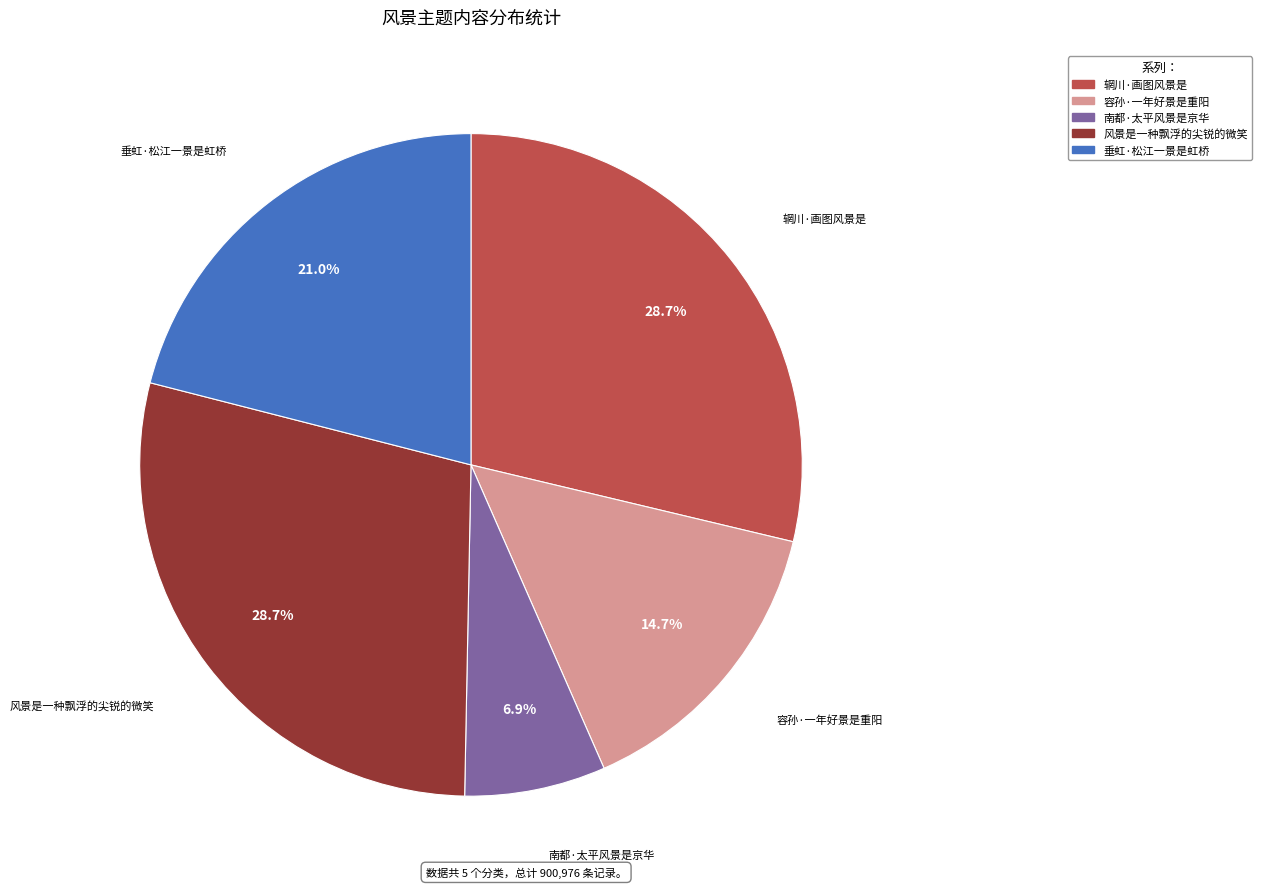

How many slices are in this pie chart?

5